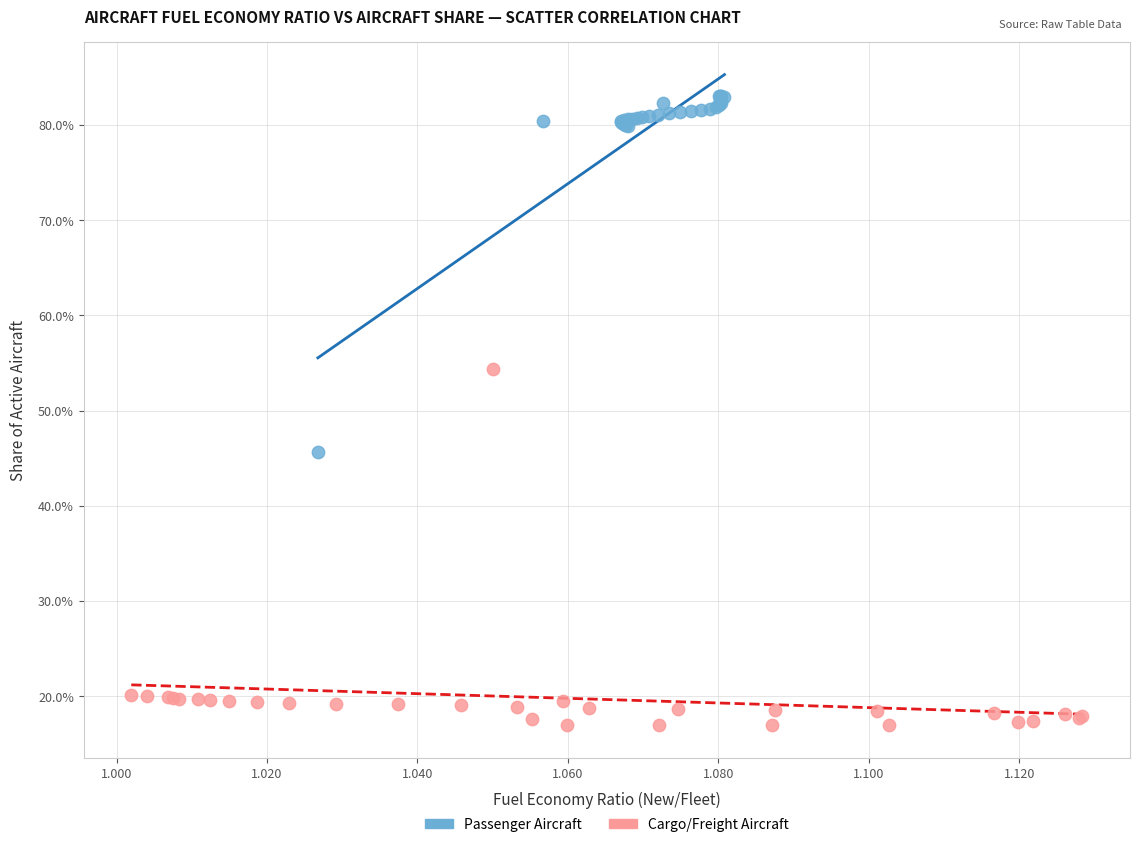

Which series reaches the maximum Y coordinate?

Passenger Aircraft